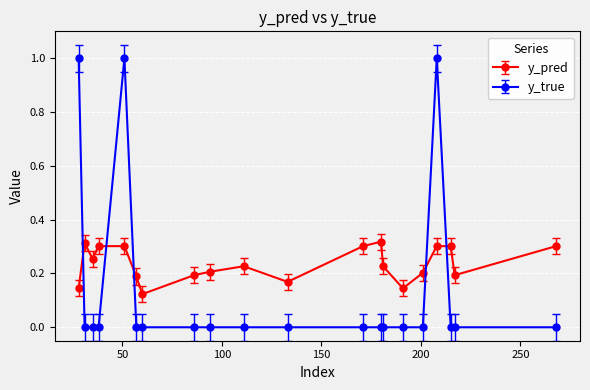

Rank the series by their average value, from lowest to highest.

y_true, y_pred